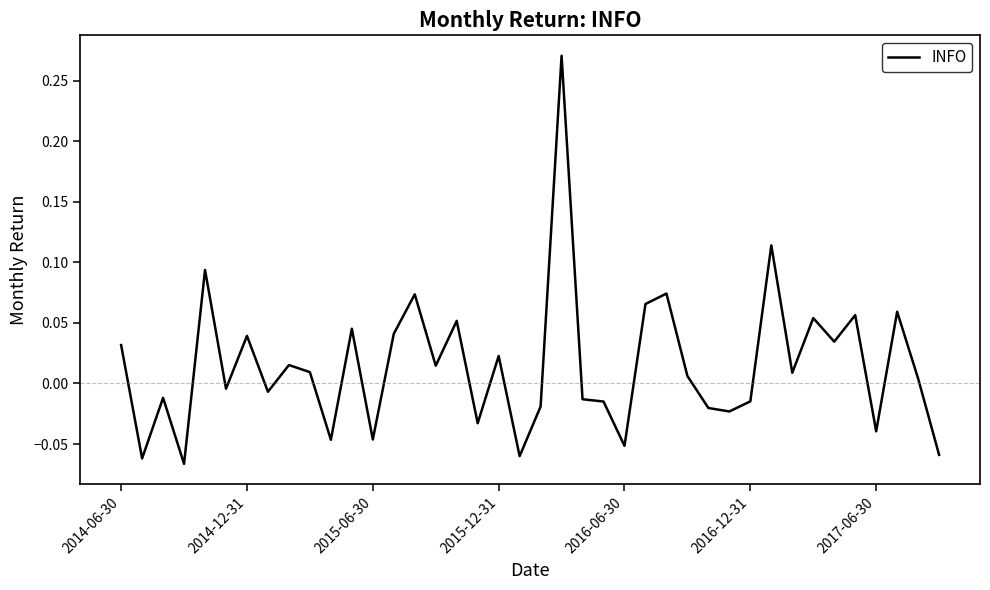

At which label does the data first exceed 0?

2014-06-30